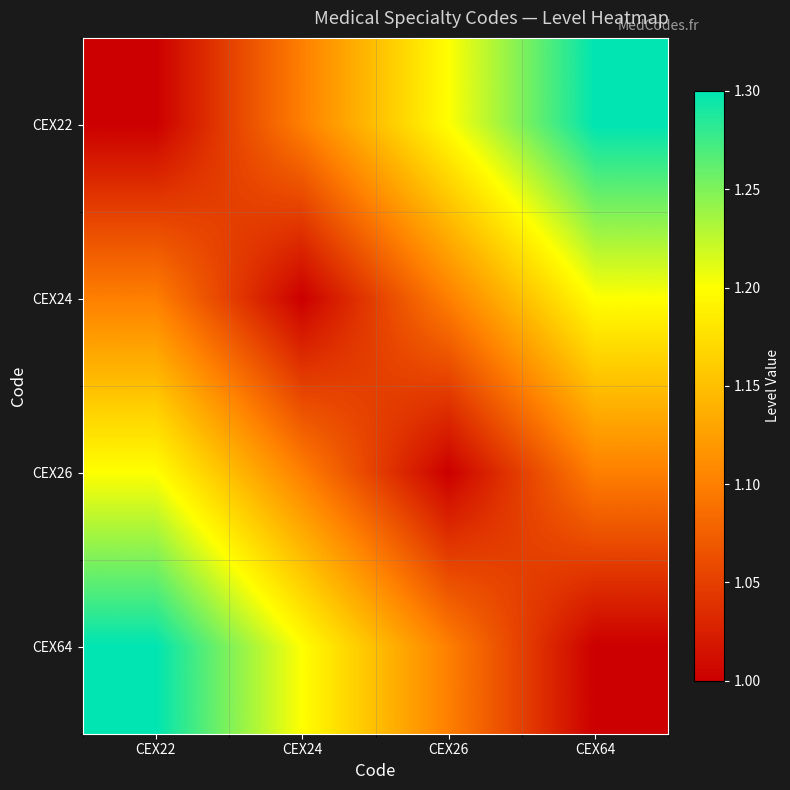

Reading left to right, list all the values displayed in this chart.

CEX22: CEX22=1.0	CEX24=1.1	CEX26=1.2	CEX64=1.3
CEX24: CEX22=1.1	CEX24=1.0	CEX26=1.1	CEX64=1.2
CEX26: CEX22=1.2	CEX24=1.1	CEX26=1.0	CEX64=1.1
CEX64: CEX22=1.3	CEX24=1.2	CEX26=1.1	CEX64=1.0